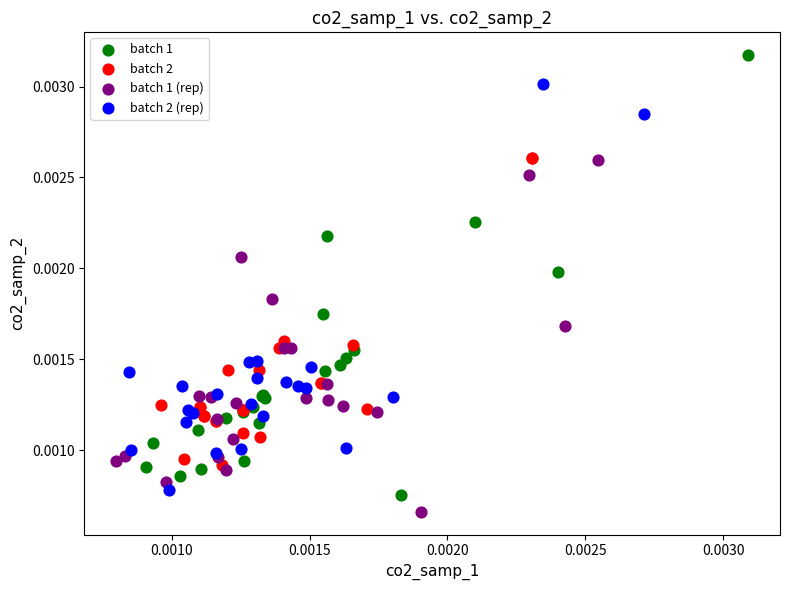

Which series contains the highest Y value?

batch 1